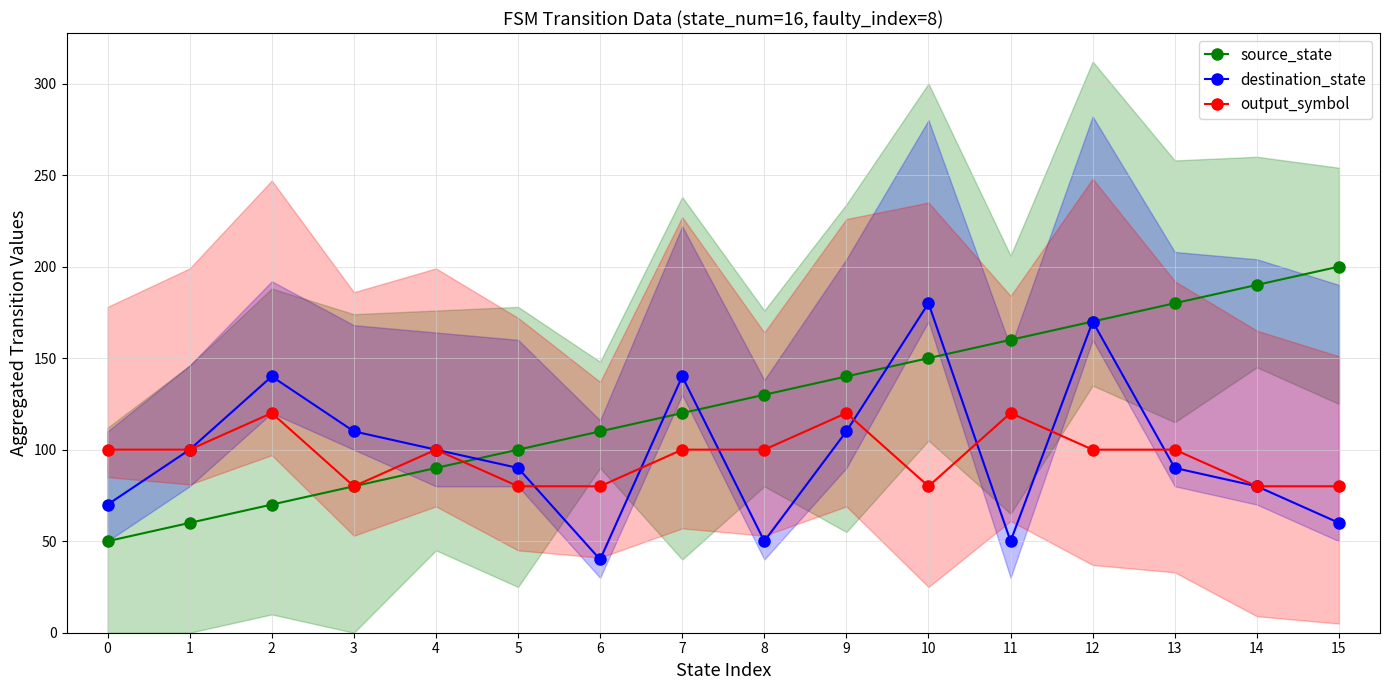

What are all the series names shown in the legend?

source_state, destination_state, output_symbol